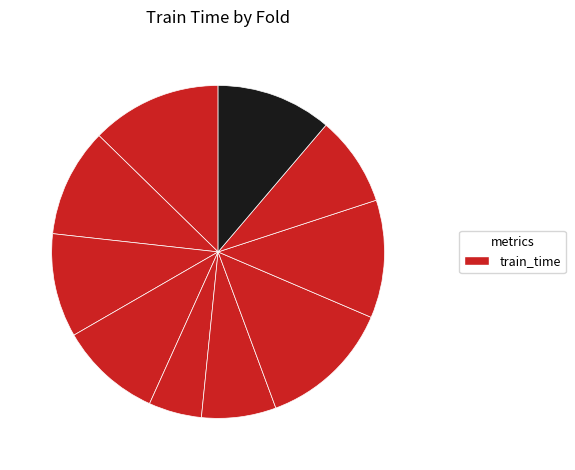

Count the number of slices in the pie.

10